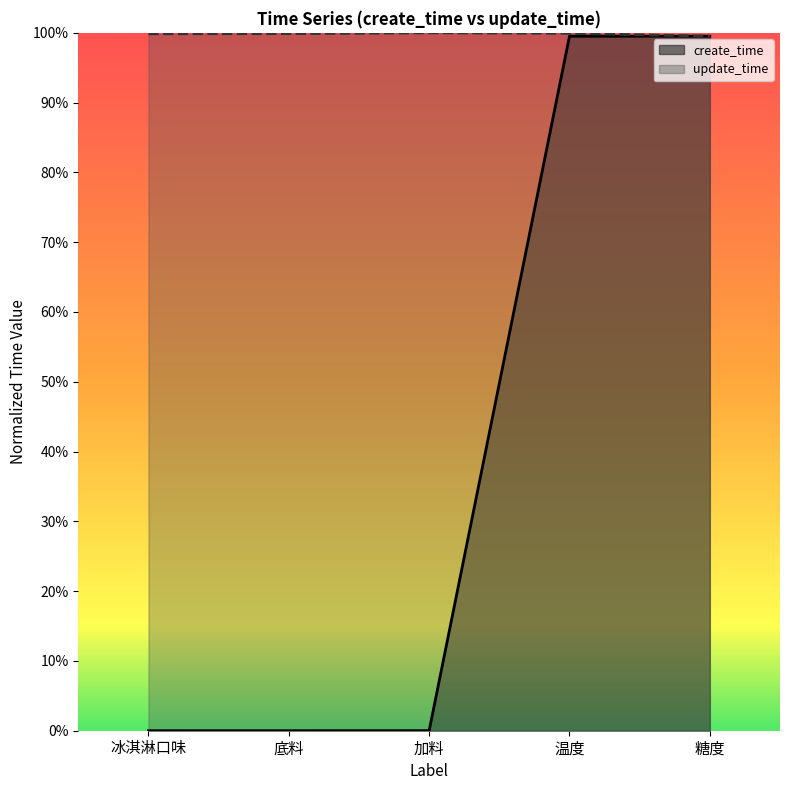

Which series has the largest total across all categories?

update_time